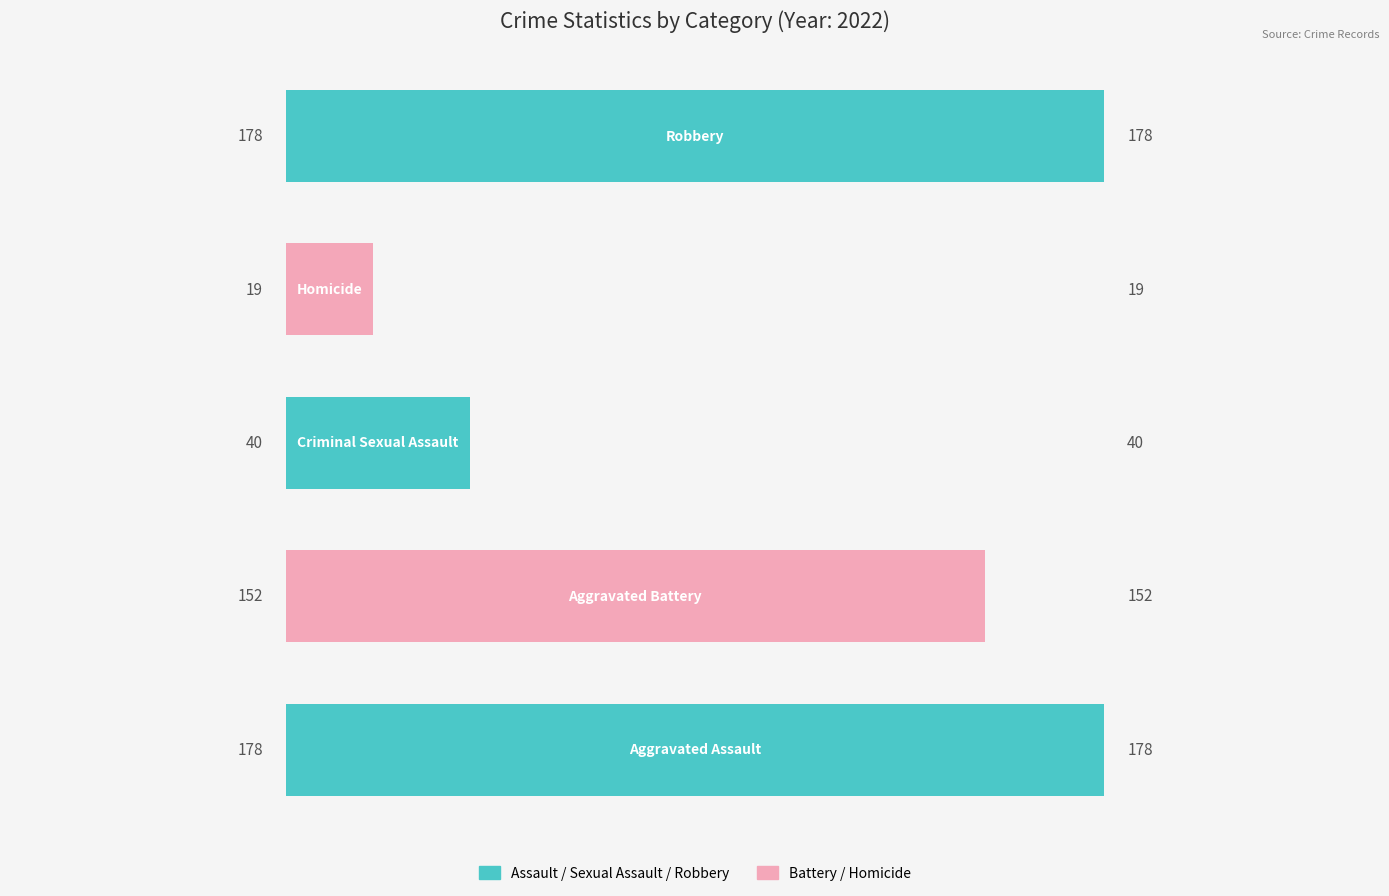

How many values are between 40 and 178?

4